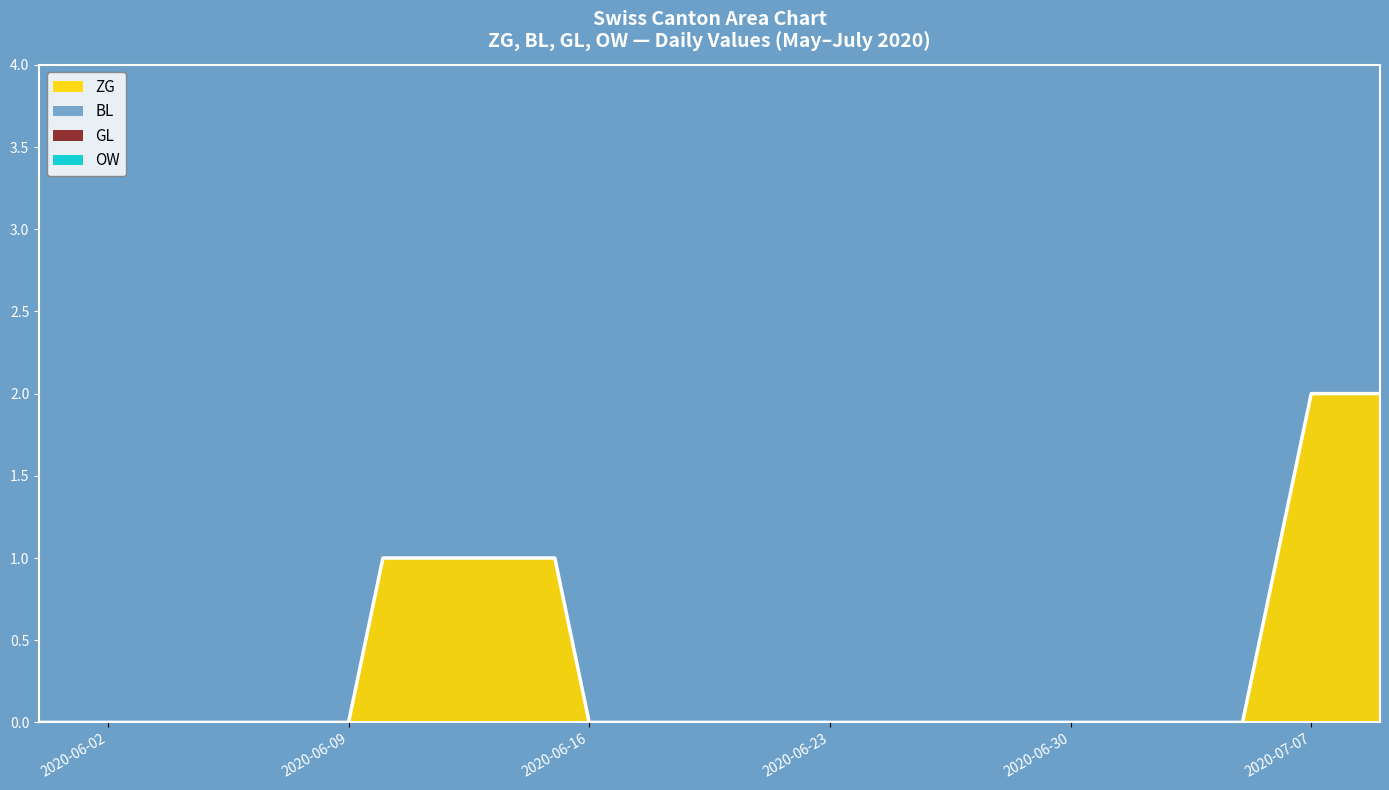

True or false: OW has a value of 0 at 18.

True